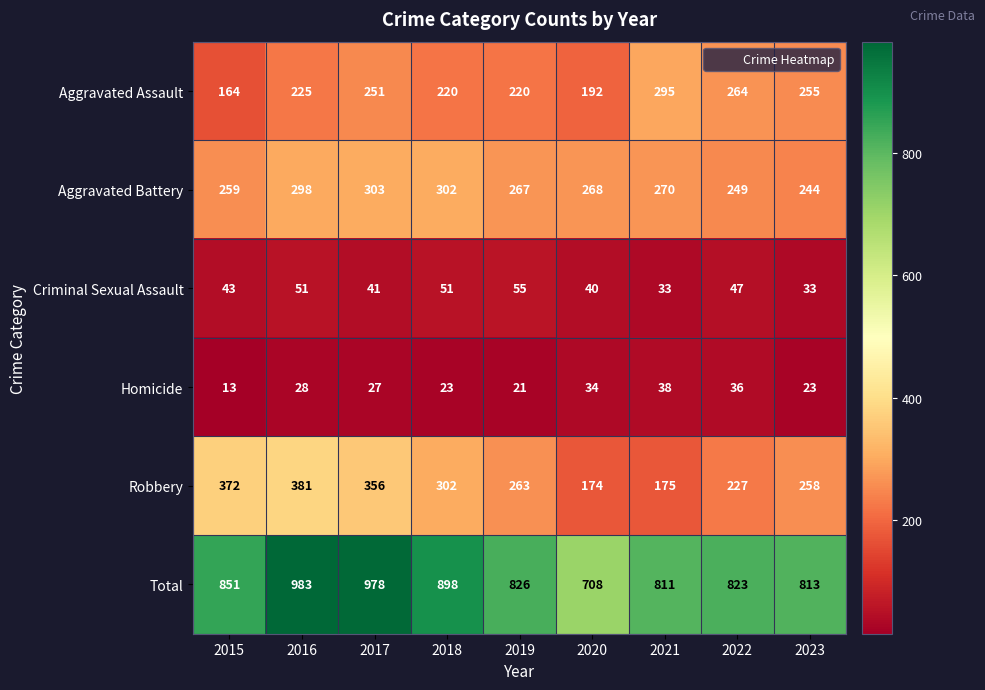

What is the difference between the second highest and minimum values in the Robbery series?

198